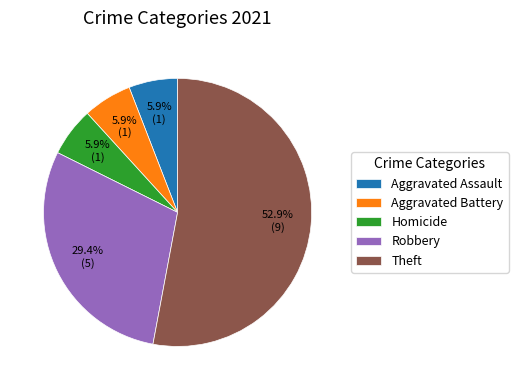

What is the largest slice in the pie chart?

Theft